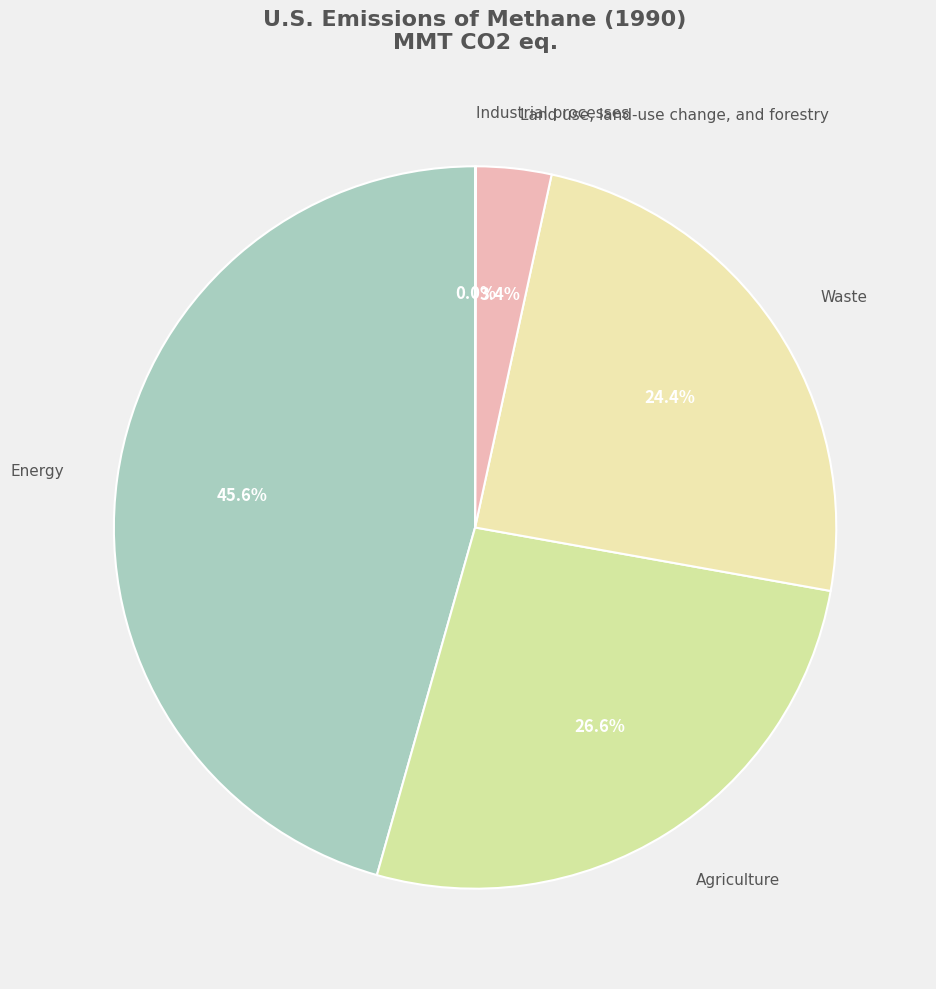

Is there any slice that represents more than half of the pie?

No